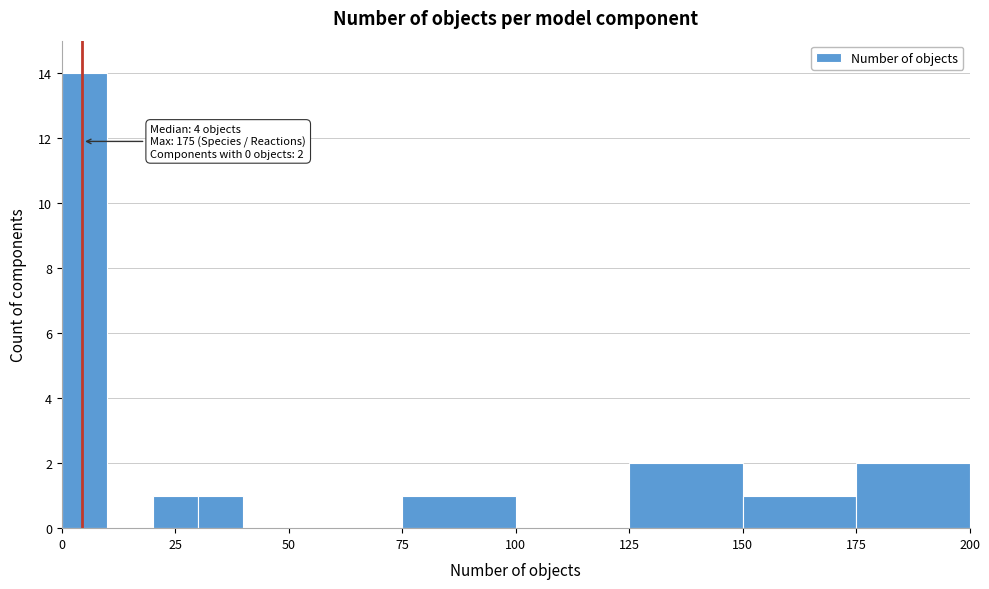

Around what value on the x-axis is the tallest bar? Give the approximate position of its centre, as read against the axis.

5